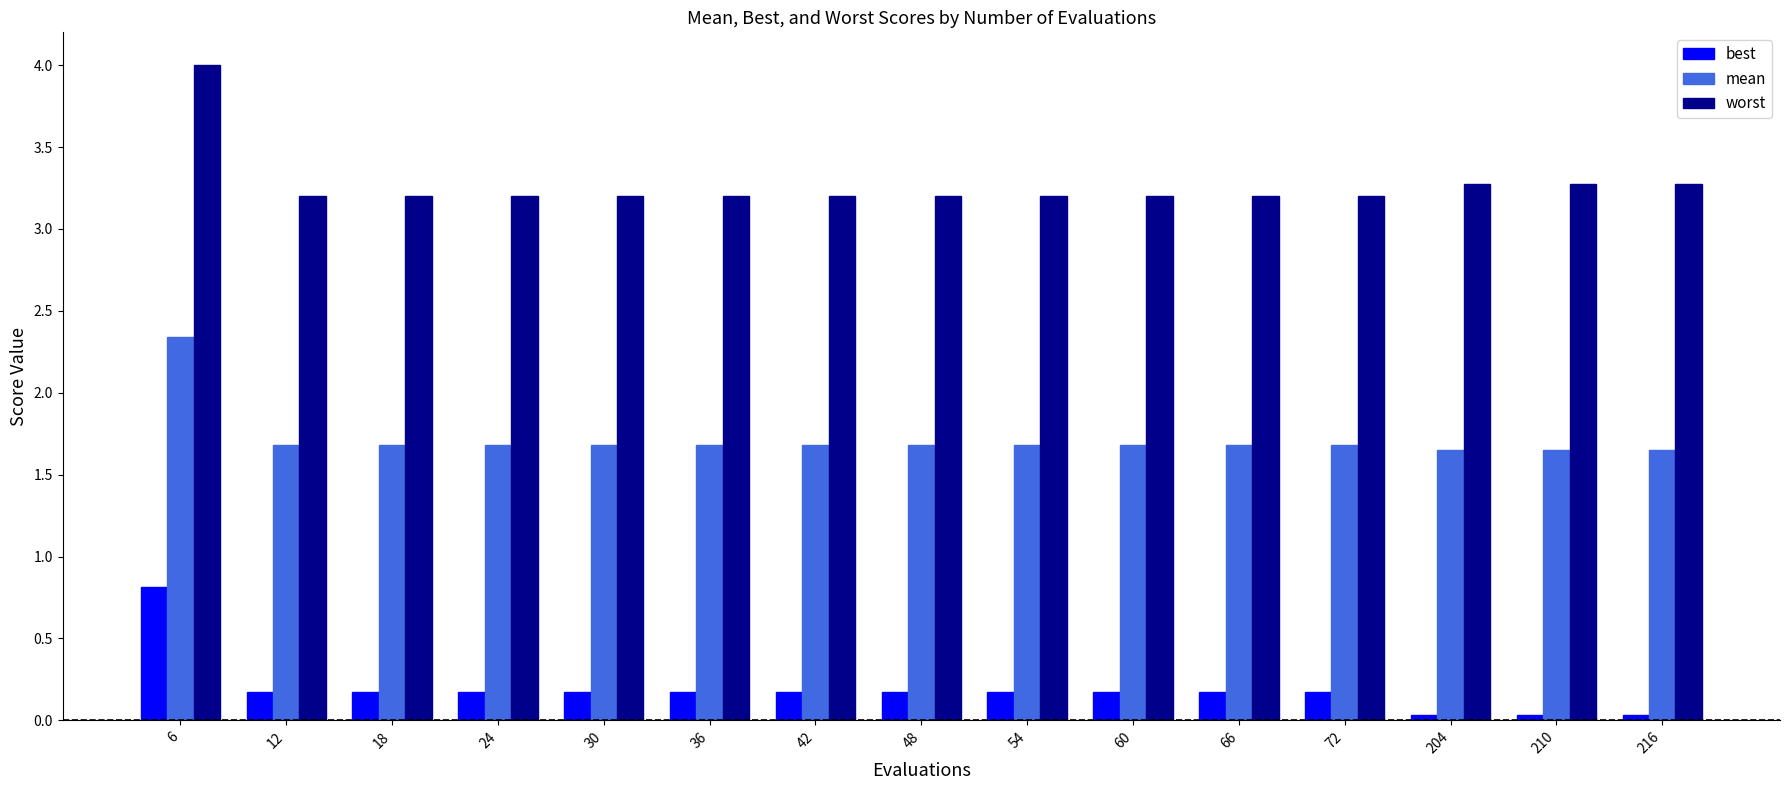

What is the average value of the mean series?

1.7